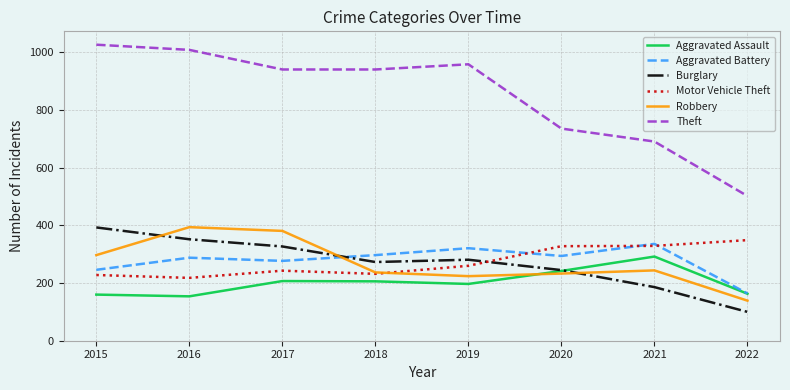

Is the value of Aggravated Battery at 2017 greater than the value of Aggravated Assault at 2020?

Yes